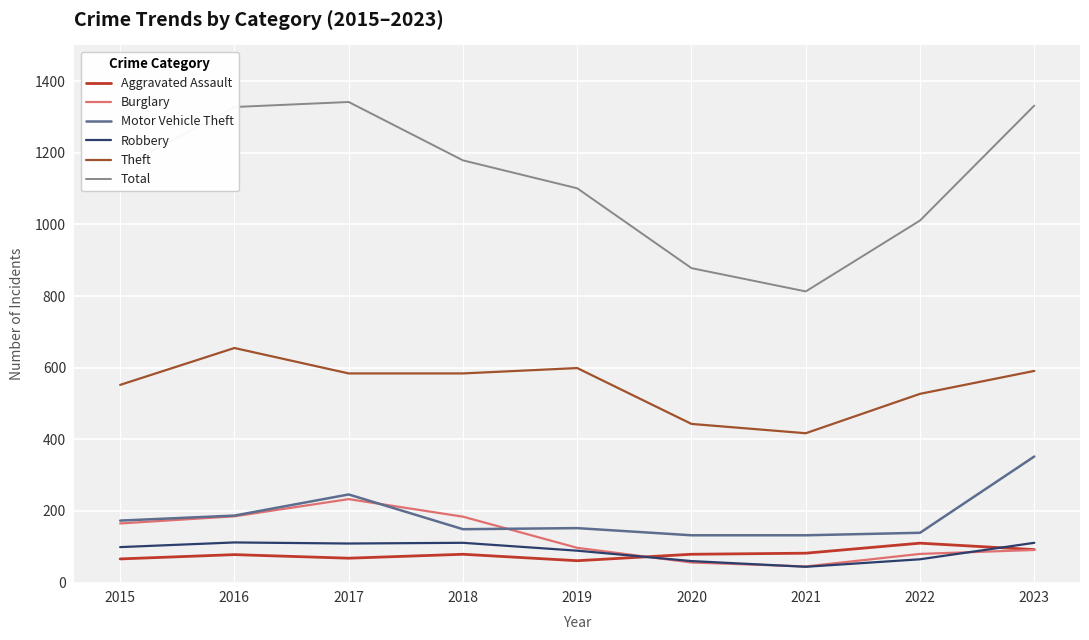

What is the total value across all series at 2017?

2582